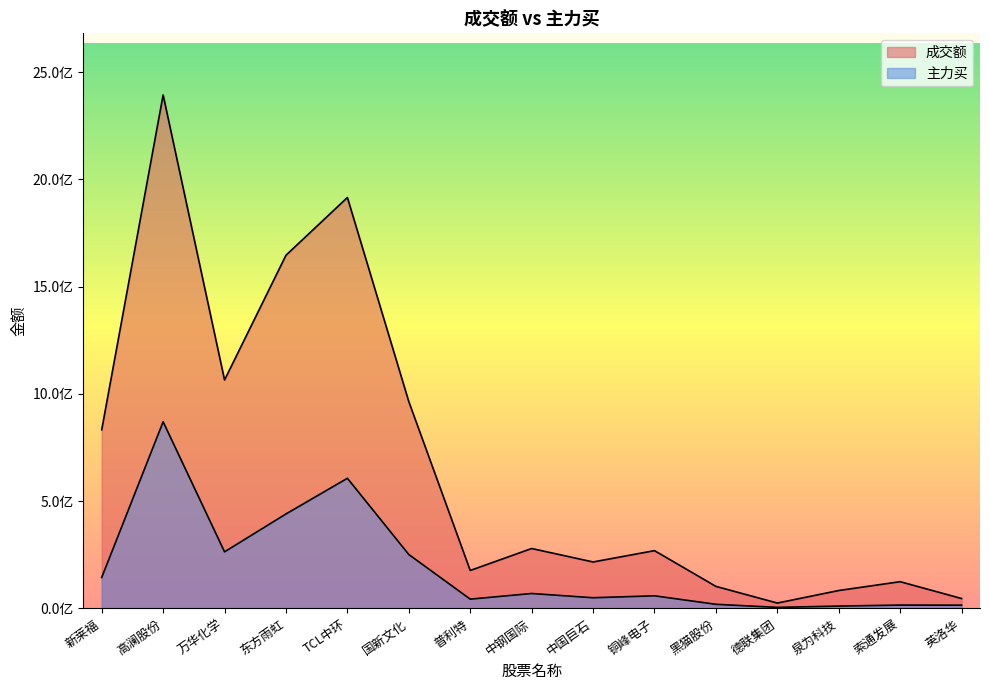

Reading left to right, list all the values displayed in this chart.

成交额: 832408418	2393299476	1064645044	1646031051	1915218878	963935384	176749527	279168063	216368835	269226591	102583205	24886514	83319651	124477929	46010669
主力买: 144098972	869766218	263622733	440190899	606454304	251122218	43120656	69474257	49669312	58656090	19082265	4727720	10763098	15526299	15026958